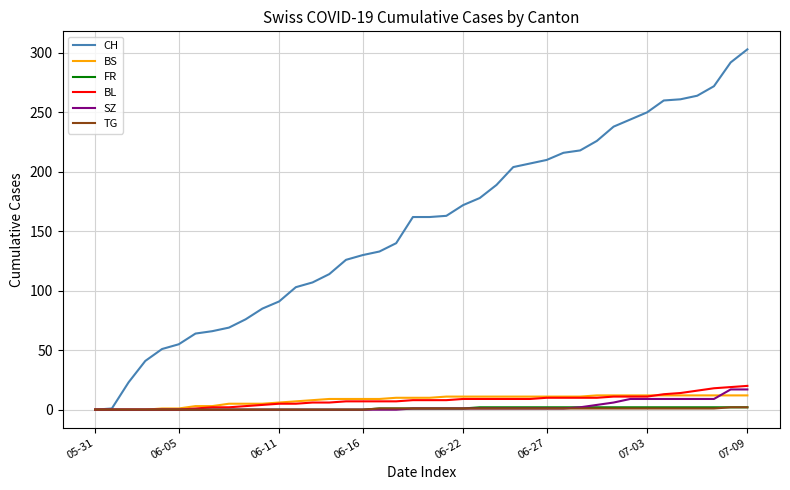

Which series has the largest range (max minus min)?

CH